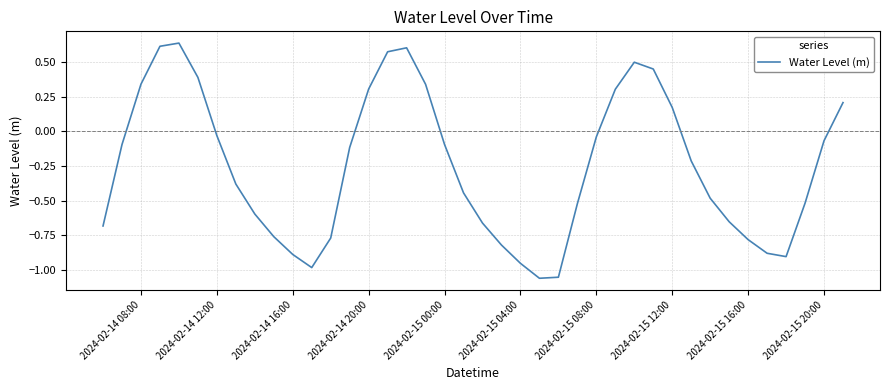

Is this an area chart (filled region under the line)?

No